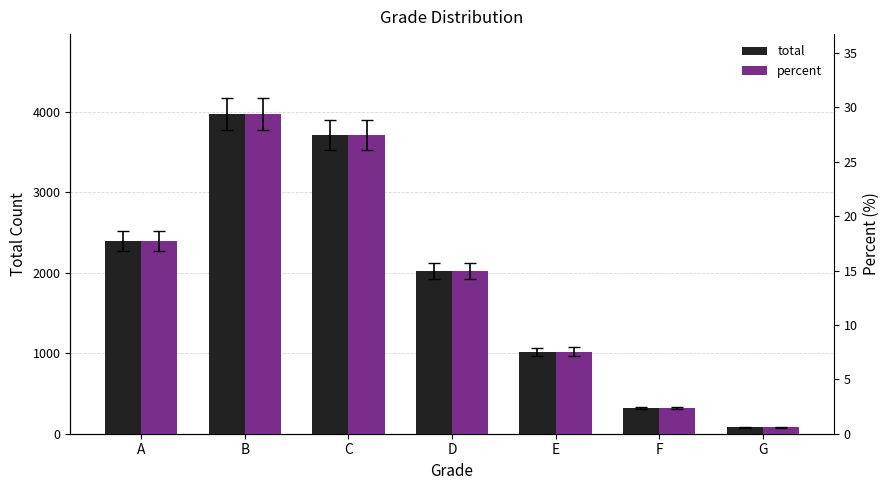

What is the average value of the total series?

1933.0